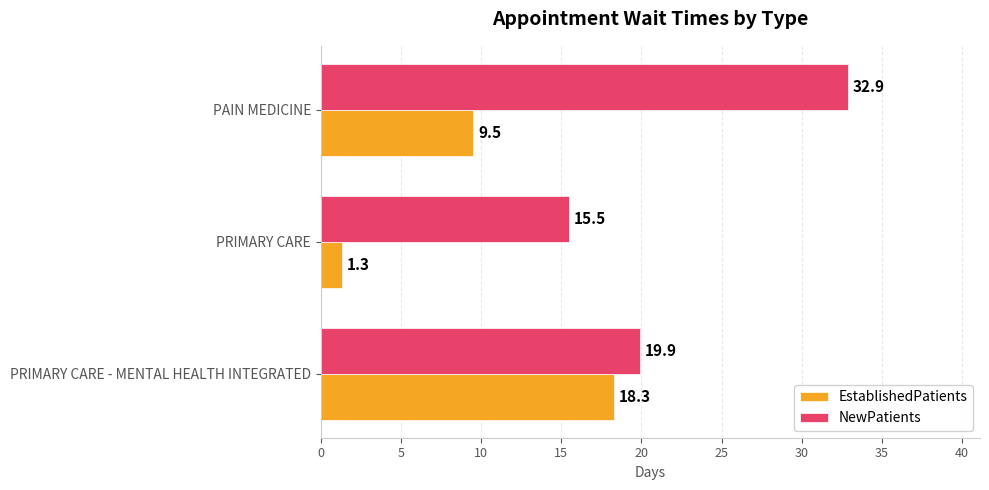

True or false: EstablishedPatients has a value of 9.5 at PAIN MEDICINE.

True